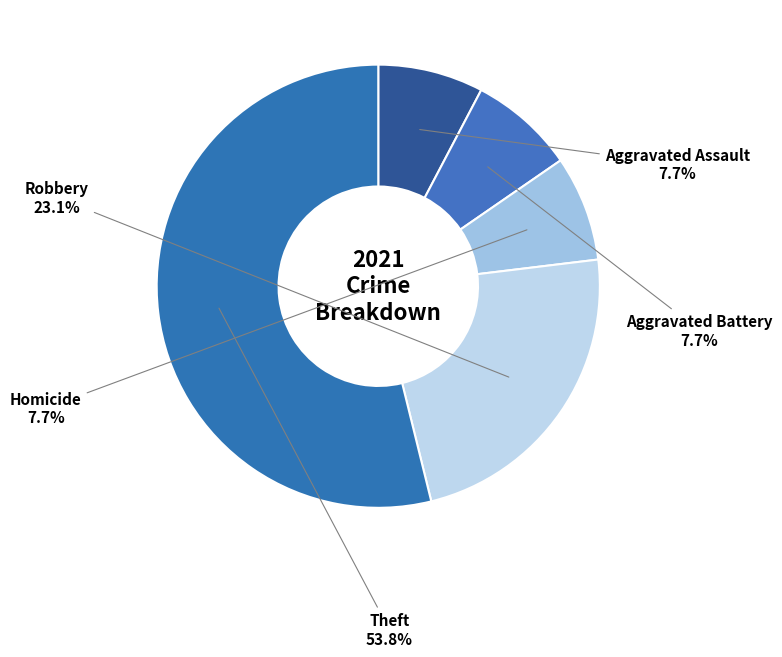

What is the smallest slice in the pie chart?

Aggravated Assault